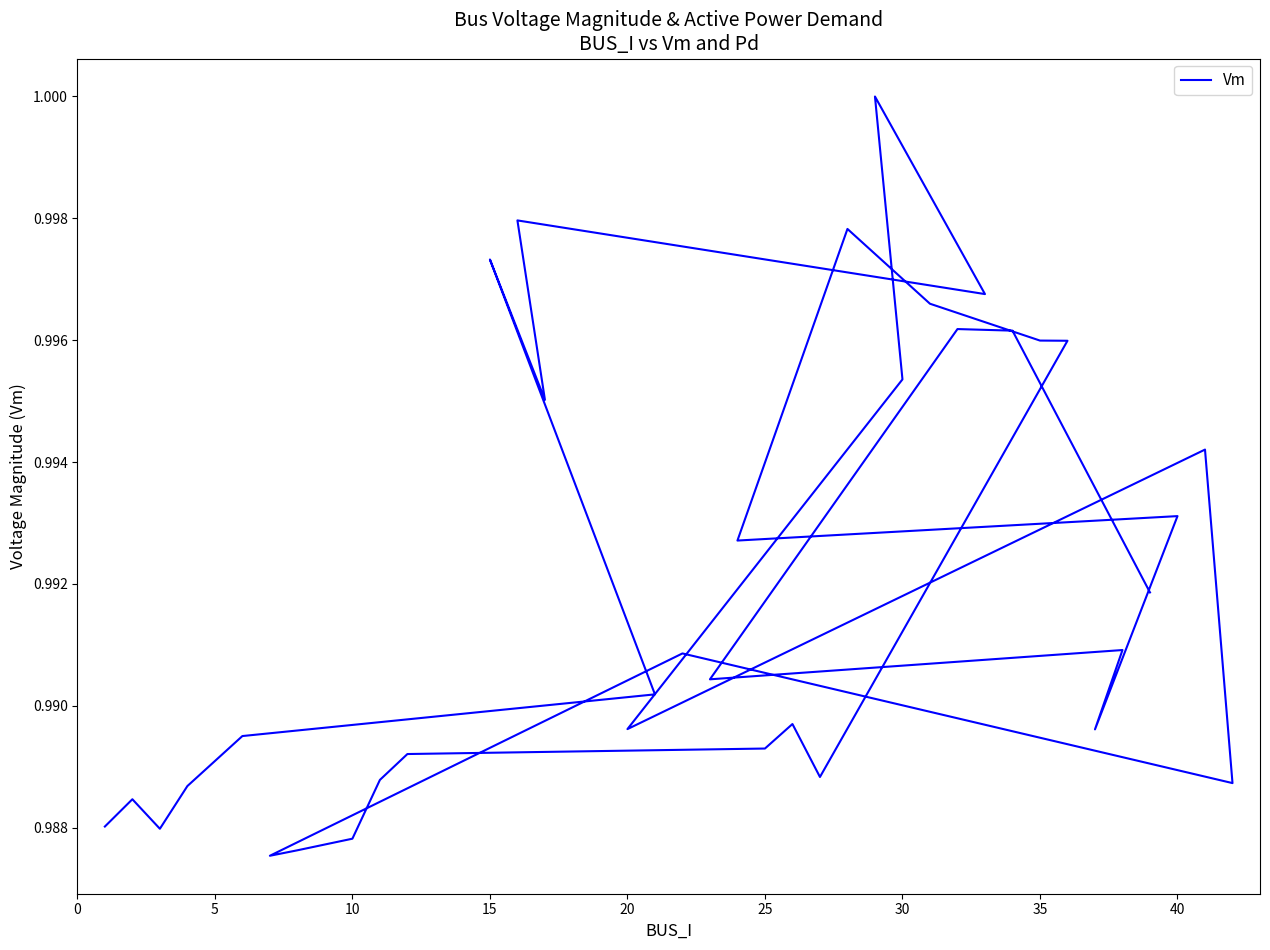

What is the sum of all values?

35.7